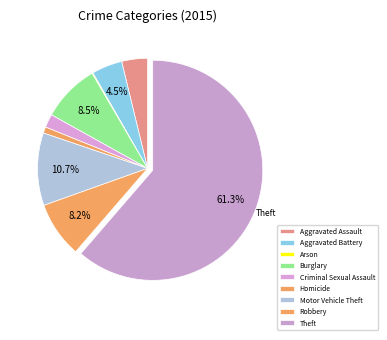

To the nearest percent, what percentage of the pie is Aggravated Assault?

4%